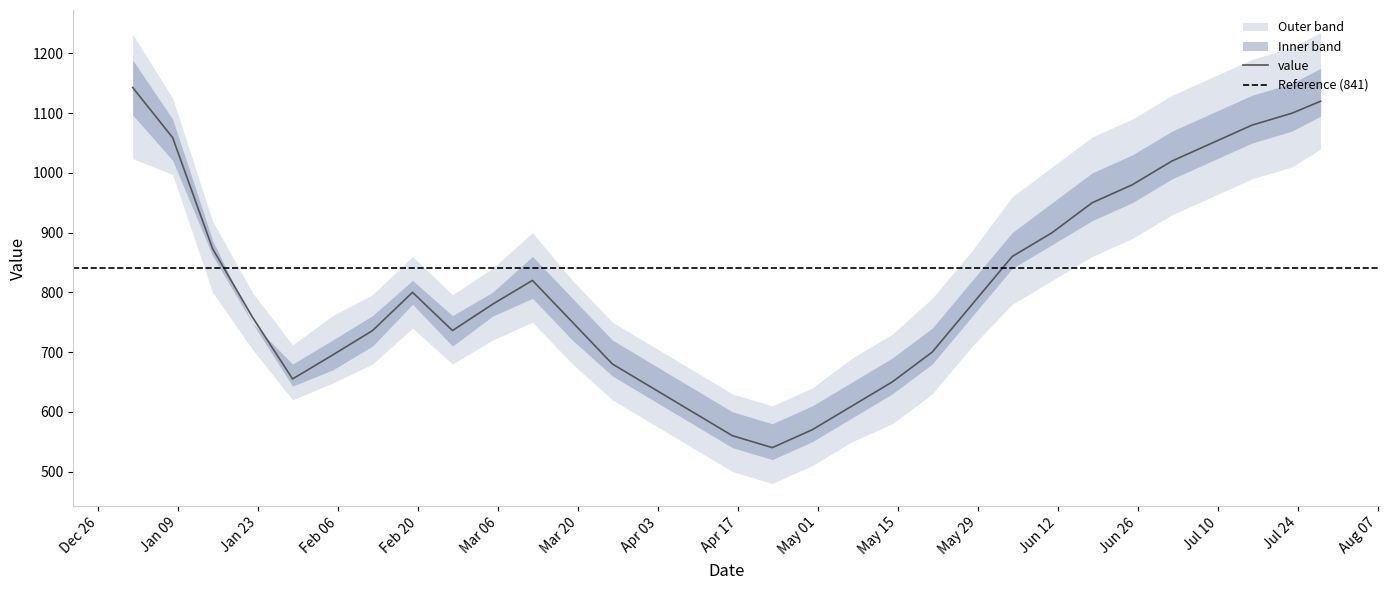

How many values in the upper_outer series exceed 840?

15